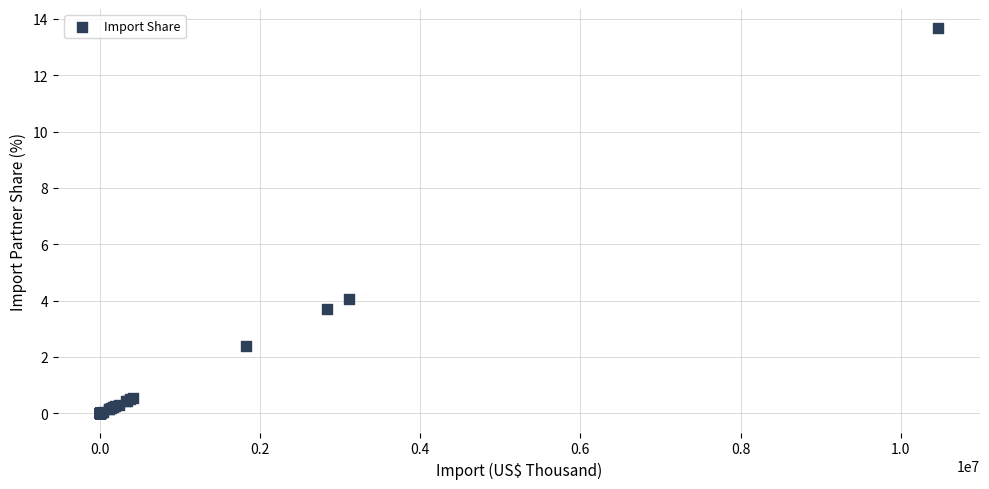

What Y value in the scatter plot is closest to 6?

4.1